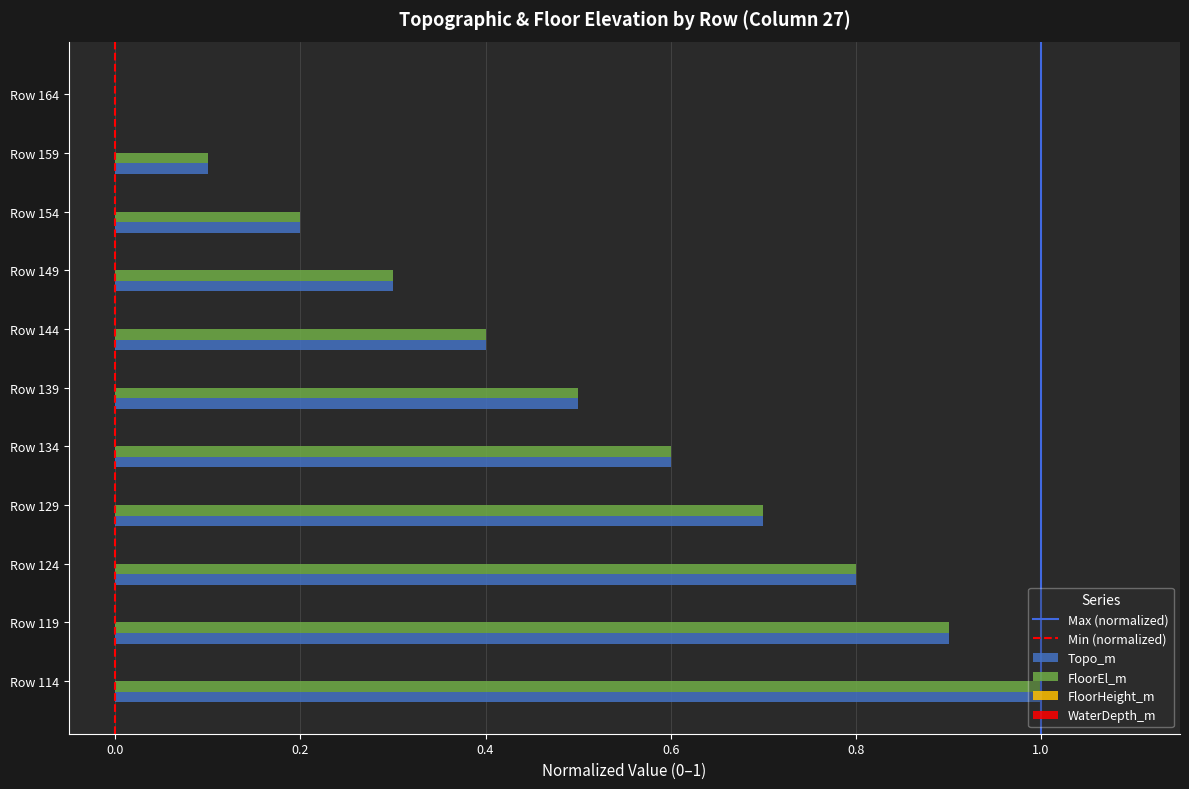

Is it true that Topo_m equals 0.1 at Row 159?

True